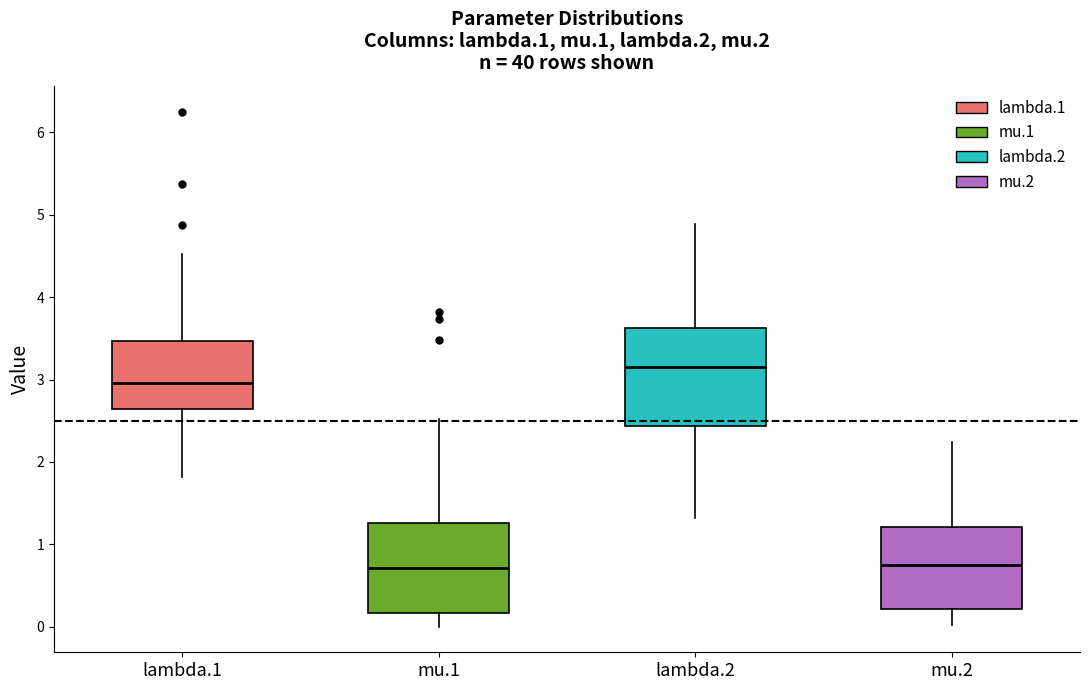

Reading left to right, read every box against the y-axis: the position of its median line, the range the box covers, and the ends of its whiskers. The values are not printed on the chart, so give them approximately, as read against the axis.

lambda.1: median 3.0, box 2.6 to 3.5, whiskers 1.8 to 4.5
mu.1: median 0.7, box 0.2 to 1.3, whiskers 0.0 to 2.5
lambda.2: median 3.2, box 2.4 to 3.6, whiskers 1.3 to 4.9
mu.2: median 0.8, box 0.2 to 1.2, whiskers 0.0 to 2.2